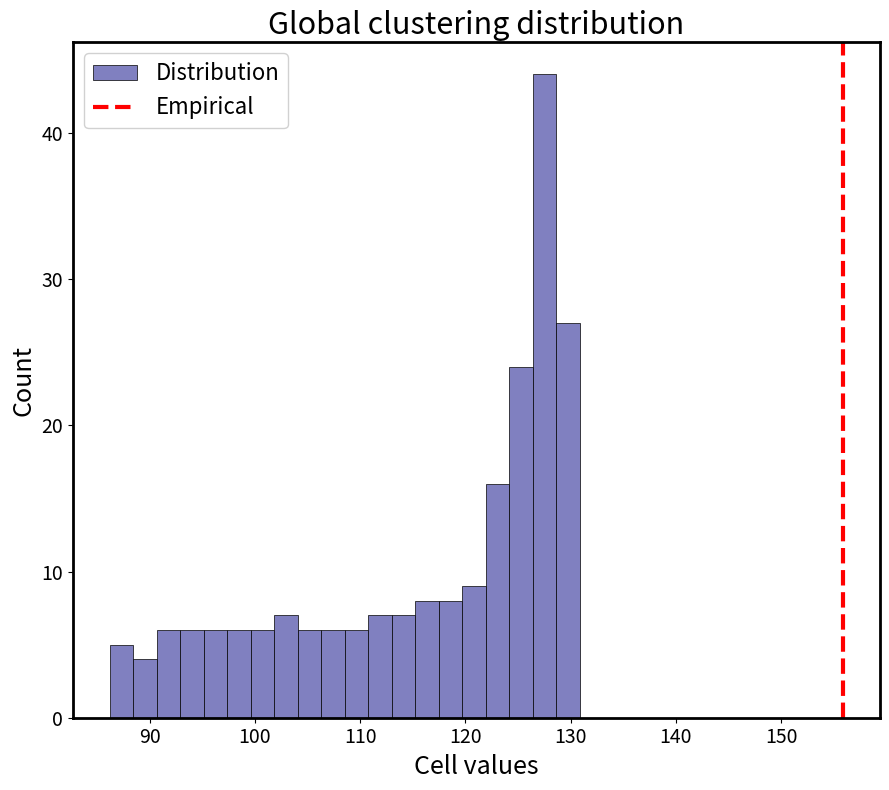

Read against the x-axis, roughly where is the centre of the tallest bar?

127